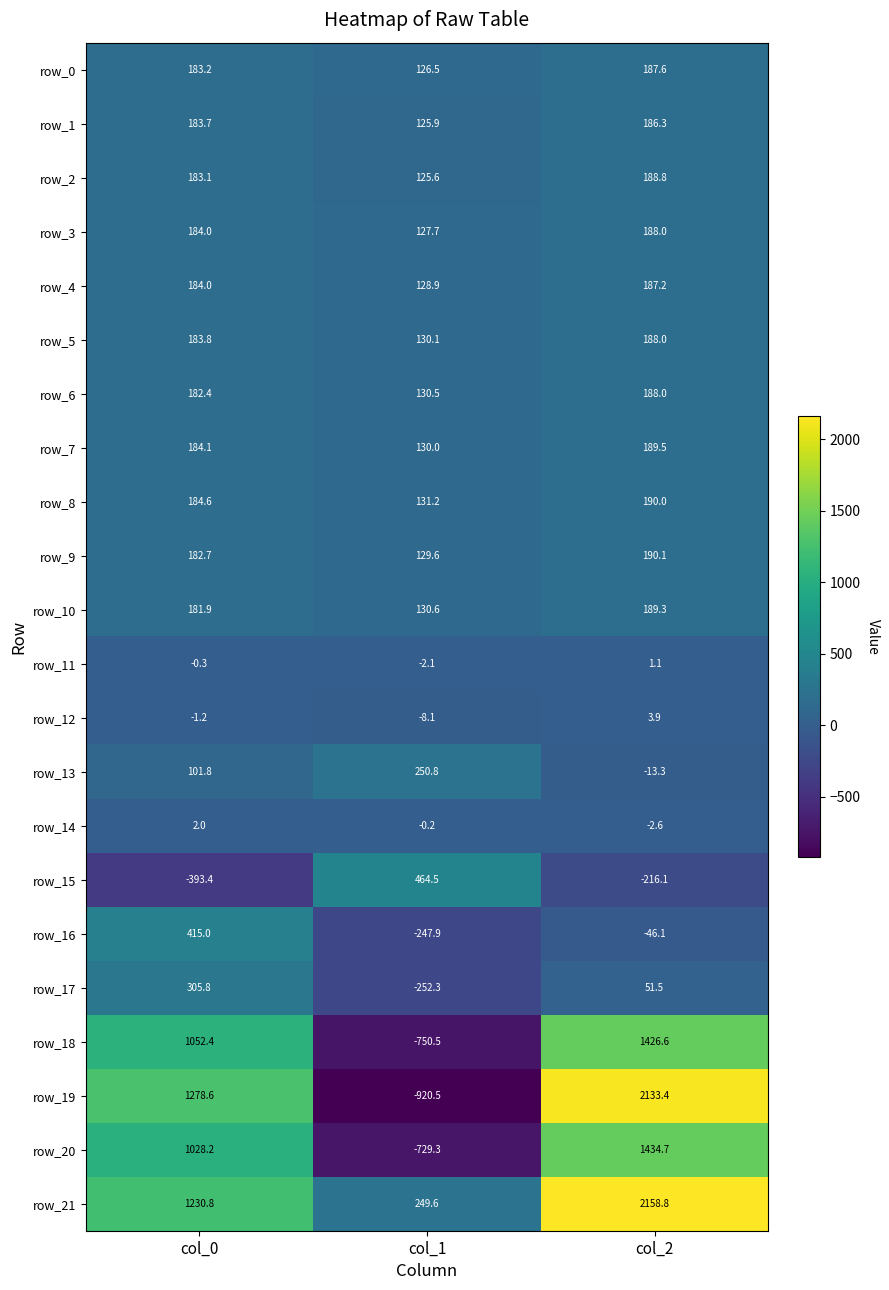

Is it true that row_10 equals 189.3 at col_2?

True